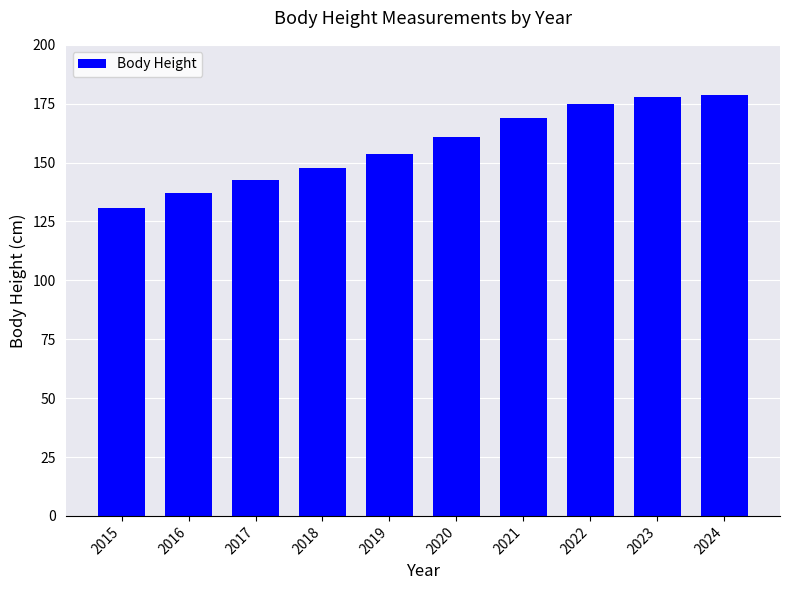

Count the number of data series in this chart.

1